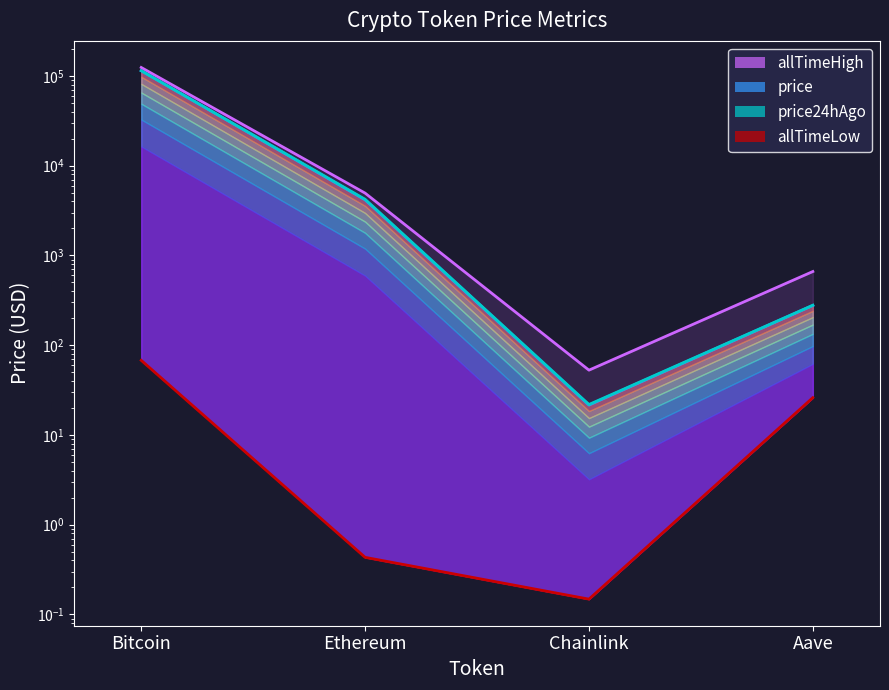

At Bitcoin, list the series in order from largest to smallest.

allTimeHigh, price, price24hAgo, allTimeLow